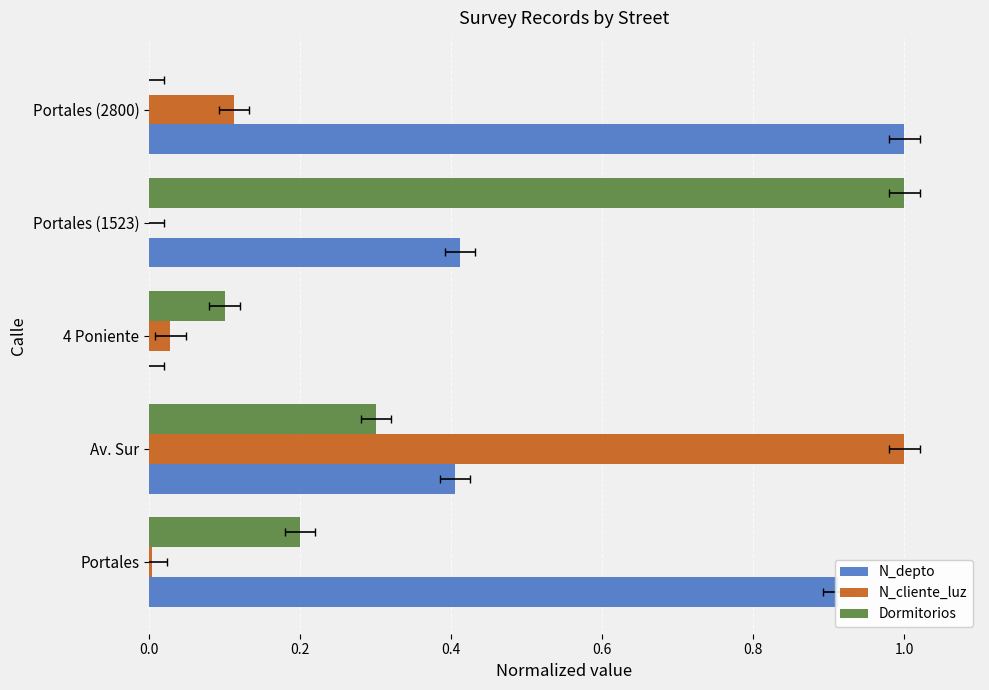

Which series has the largest range (max minus min)?

N_depto